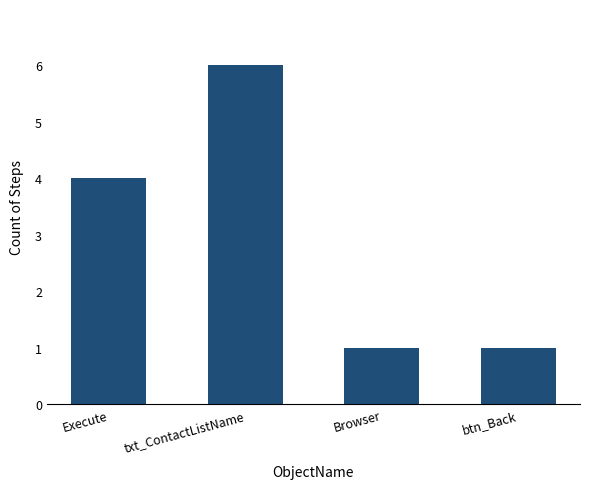

Reading left to right, list all the values displayed in this chart.

4	6	1	1